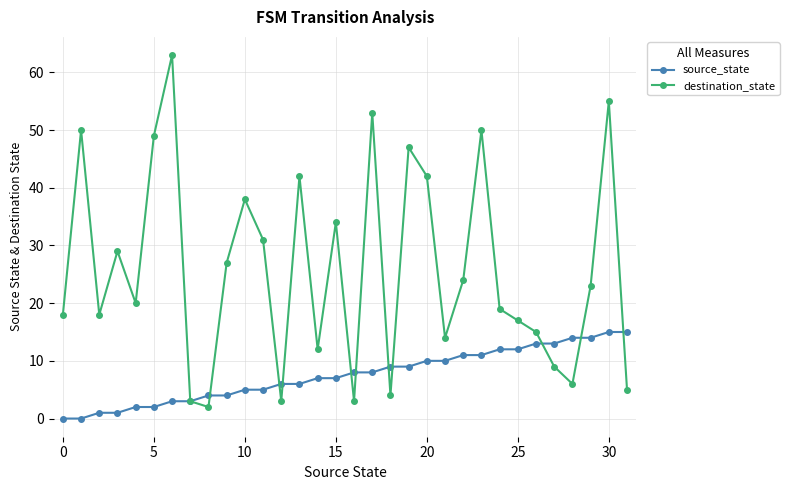

What is the greatest value displayed?

63